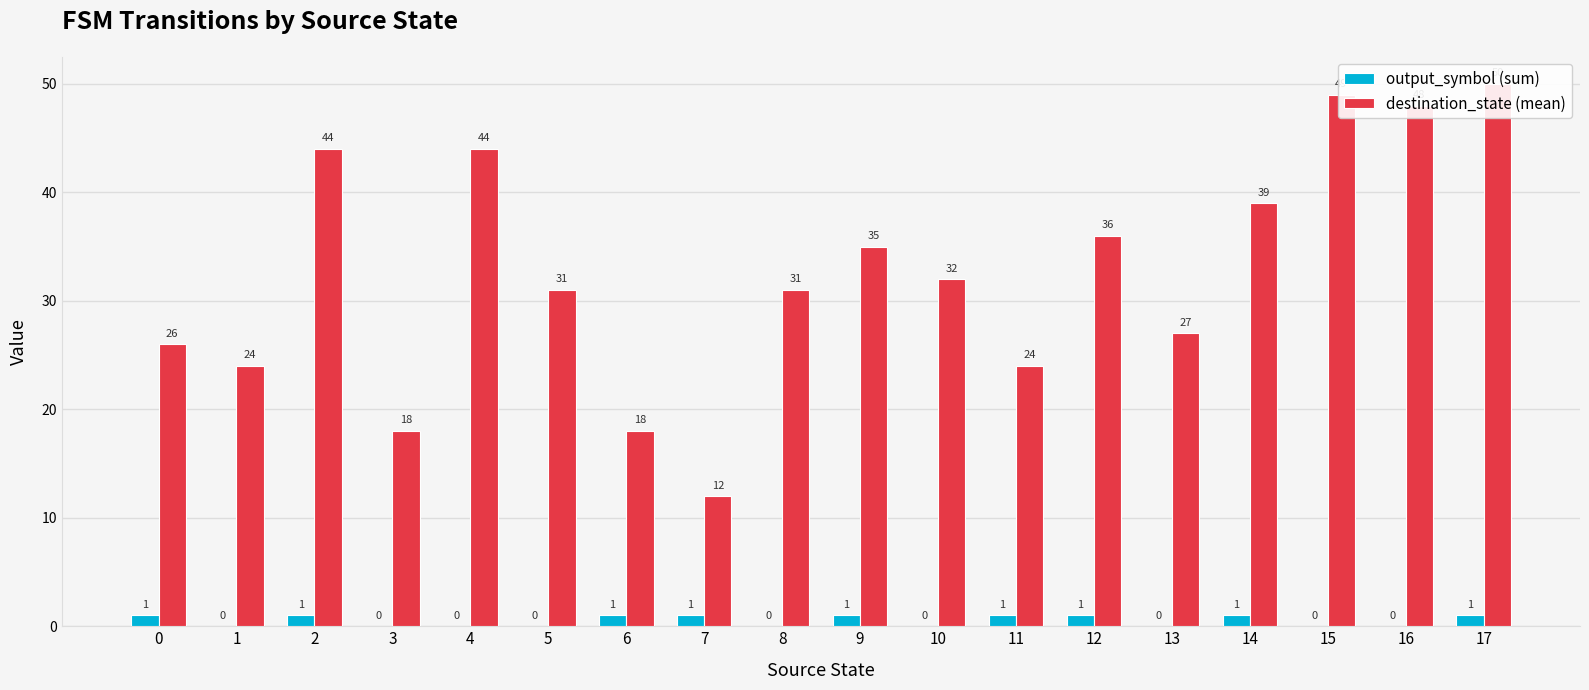

The output_symbol (sum) series shows 1 at 14. True or false?

False